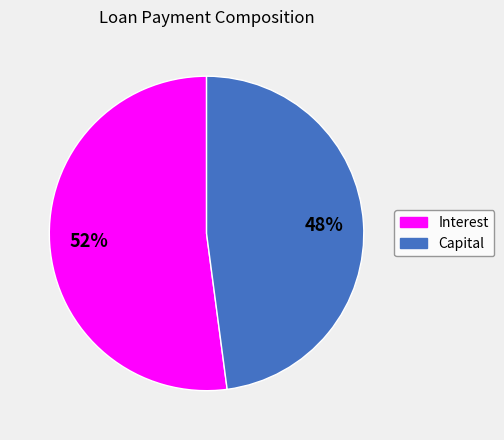

What is the majority slice?

Interest